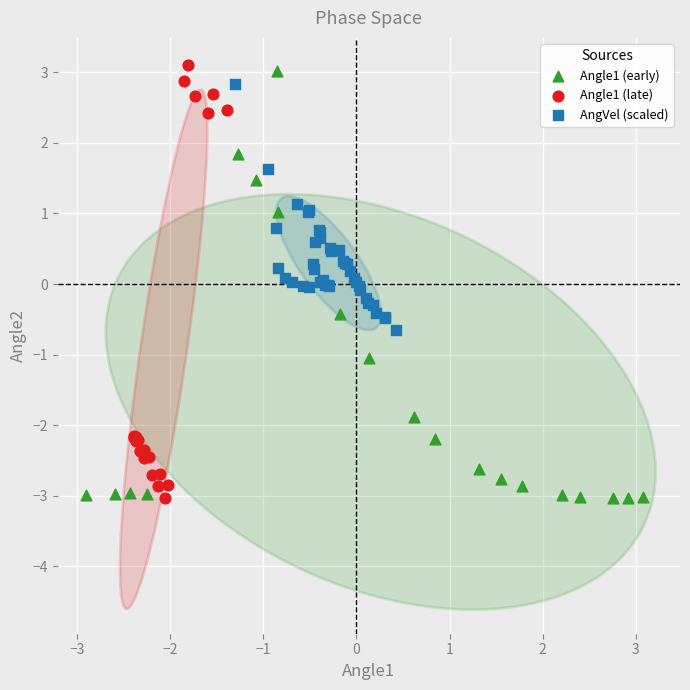

What are all the series names shown in the legend?

Angle1 (early), Angle1 (late), AngVel (scaled)